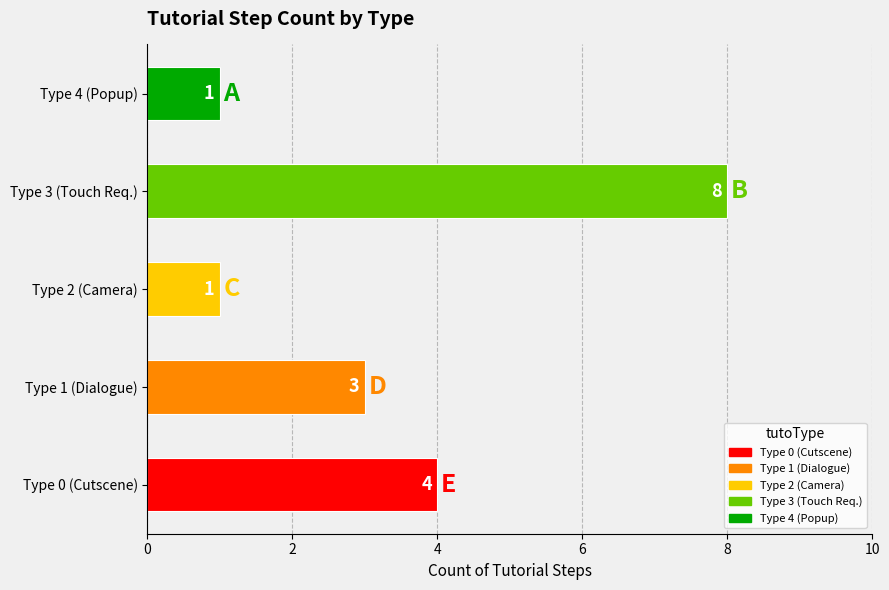

At which category does the chart reach its peak across all series?

Type 3 (Touch Req.)